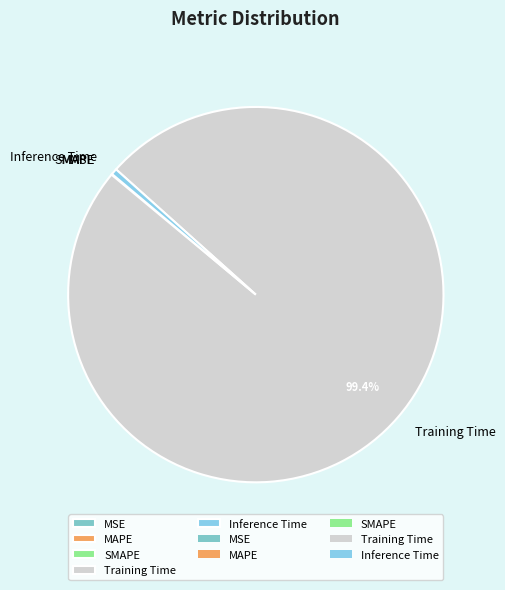

Does Training Time account for over 50% of the chart?

Yes